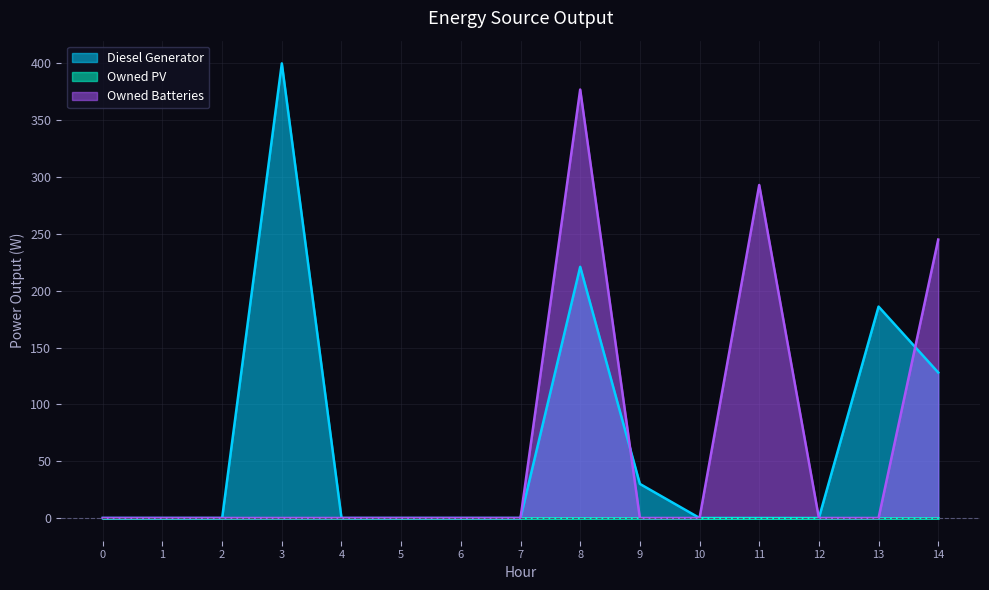

What is the sum of the Diesel Generator values at 14 and 1?

128